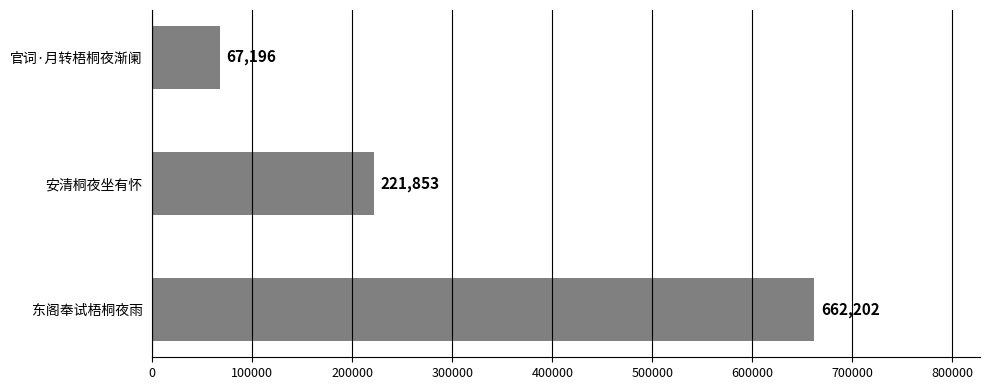

What is the average value?

317084